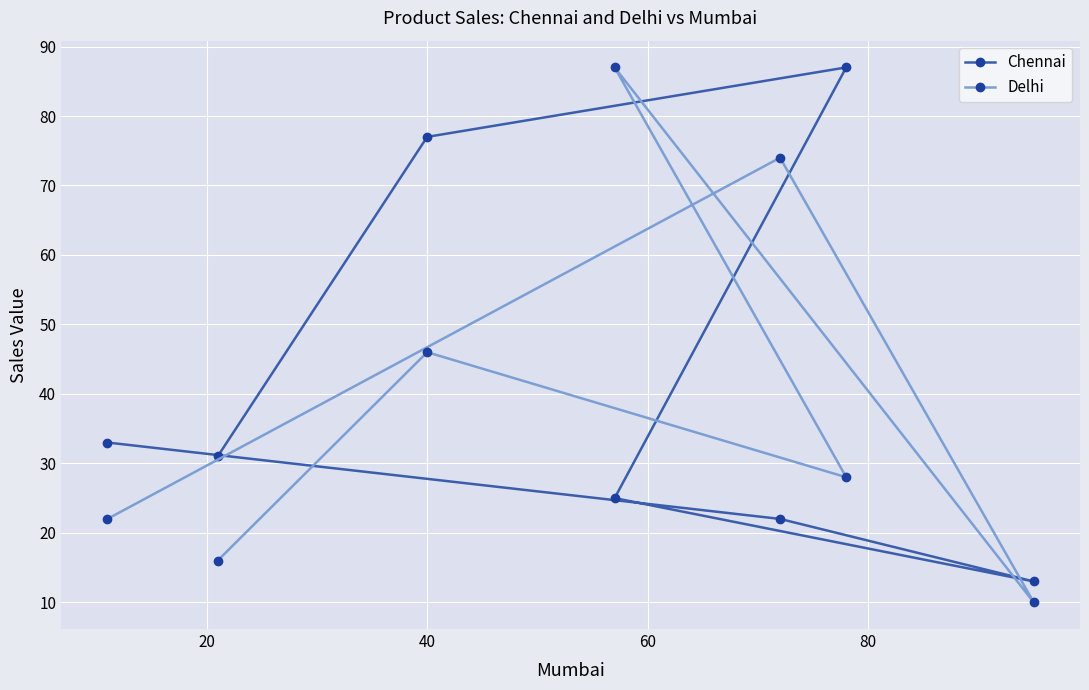

Is this an area chart (filled region under the line)?

No